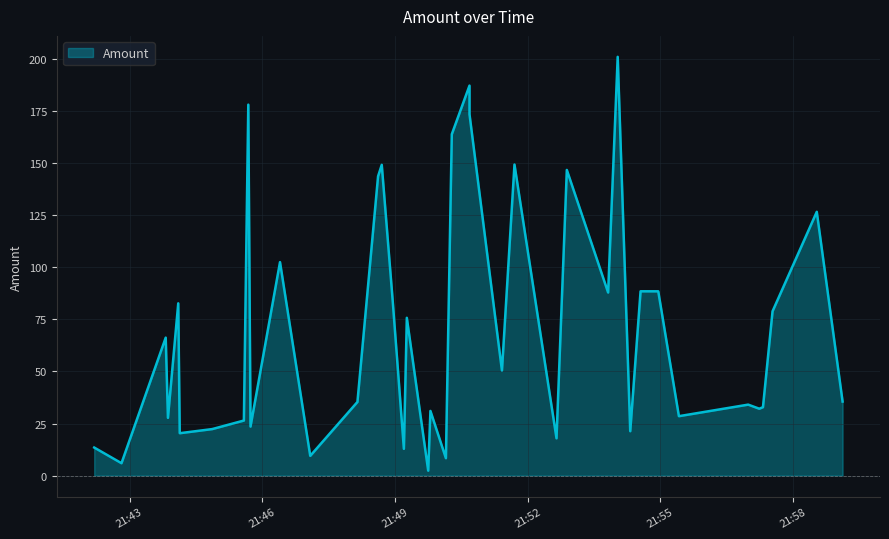

List the labels in order of value, smallest first.

2019-02-21 21:49:45, 2019-02-21 21:42:49, 2019-02-21 21:50:09, 2019-02-21 21:47:05, 2019-02-21 21:49:12, 2019-02-21 21:42:12, 2019-02-21 21:52:39, 2019-02-21 21:44:08, 2019-02-21 21:54:19, 2019-02-21 21:44:52, 2019-02-21 21:45:44, 2019-02-21 21:45:35, 2019-02-21 21:43:52, 2019-02-21 21:55:25, 2019-02-21 21:49:48, 2019-02-21 21:57:14, 2019-02-21 21:57:19, 2019-02-21 21:56:59, 2019-02-21 21:48:09, 2019-02-21 21:59:07, 2019-02-21 21:51:25, 2019-02-21 21:43:49, 2019-02-21 21:49:16, 2019-02-21 21:57:32, 2019-02-21 21:44:06, 2019-02-21 21:48:57, 2019-02-21 21:53:49, 2019-02-21 21:54:57, 2019-02-21 21:54:33, 2019-02-21 21:46:24, 2019-02-21 21:58:32, 2019-02-21 21:48:37, 2019-02-21 21:52:53, 2019-02-21 21:48:42, 2019-02-21 21:51:42, 2019-02-21 21:50:17, 2019-02-21 21:50:41, 2019-02-21 21:45:41, 2019-02-21 21:50:41, 2019-02-21 21:54:02